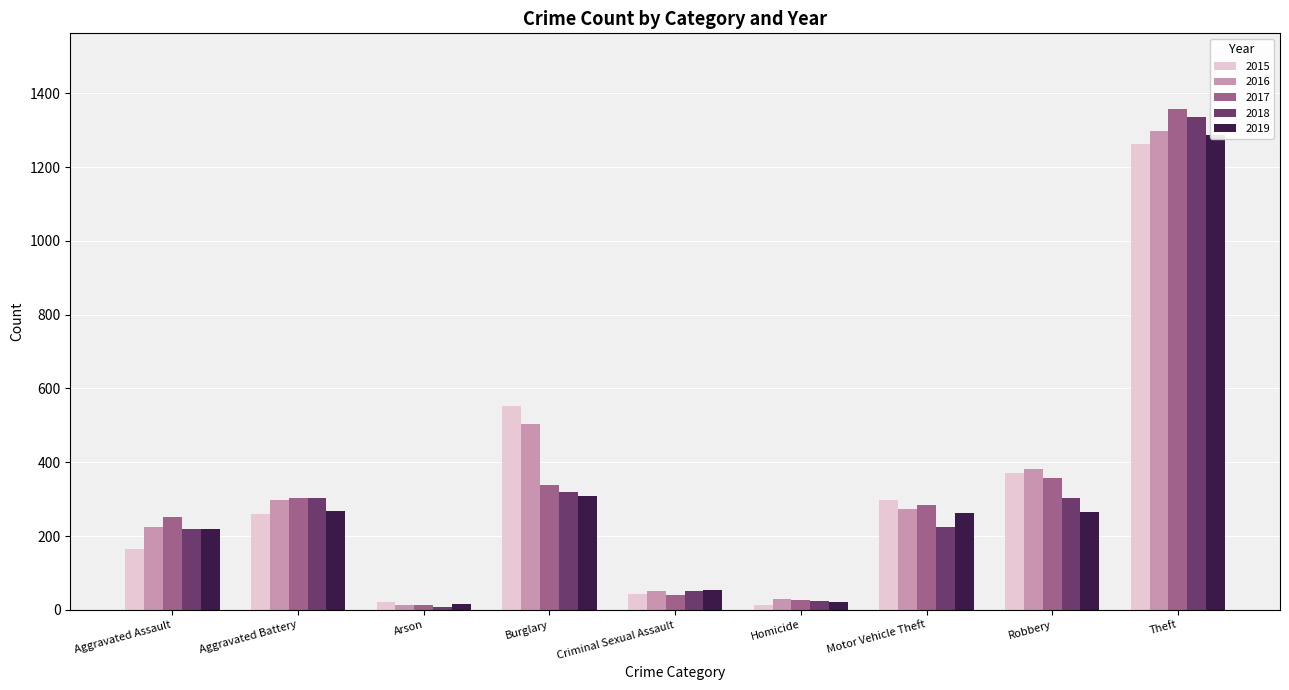

At which category is the sum across all series the highest?

Theft